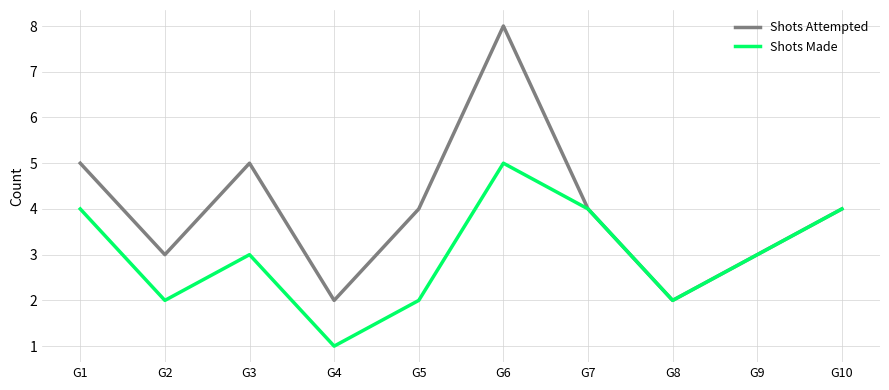

Is it true that Shots Made equals 4 at G1?

True